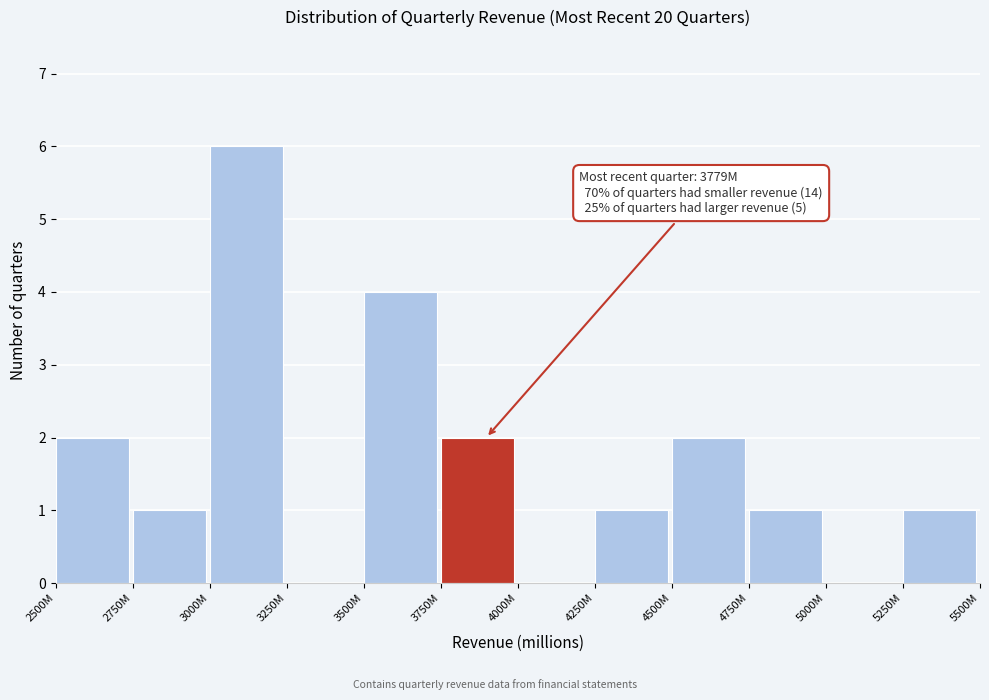

Reading left to right, transcribe all the data shown in this chart.

2500M=2	2750M=1	3000M=6	3250M=0	3500M=4	3750M=2	4000M=0	4250M=1	4500M=2	4750M=1	5000M=0	5250M=1